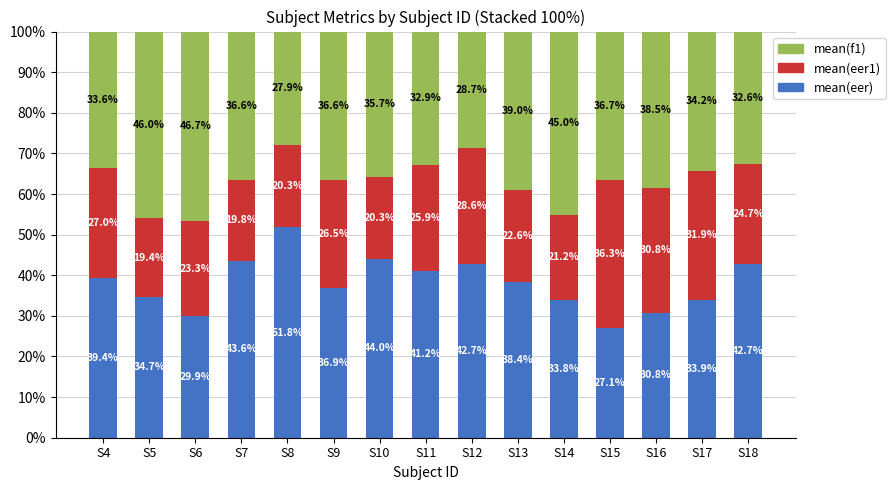

What is the value of the mean(f1) bar at the 11th from the left?

0.5